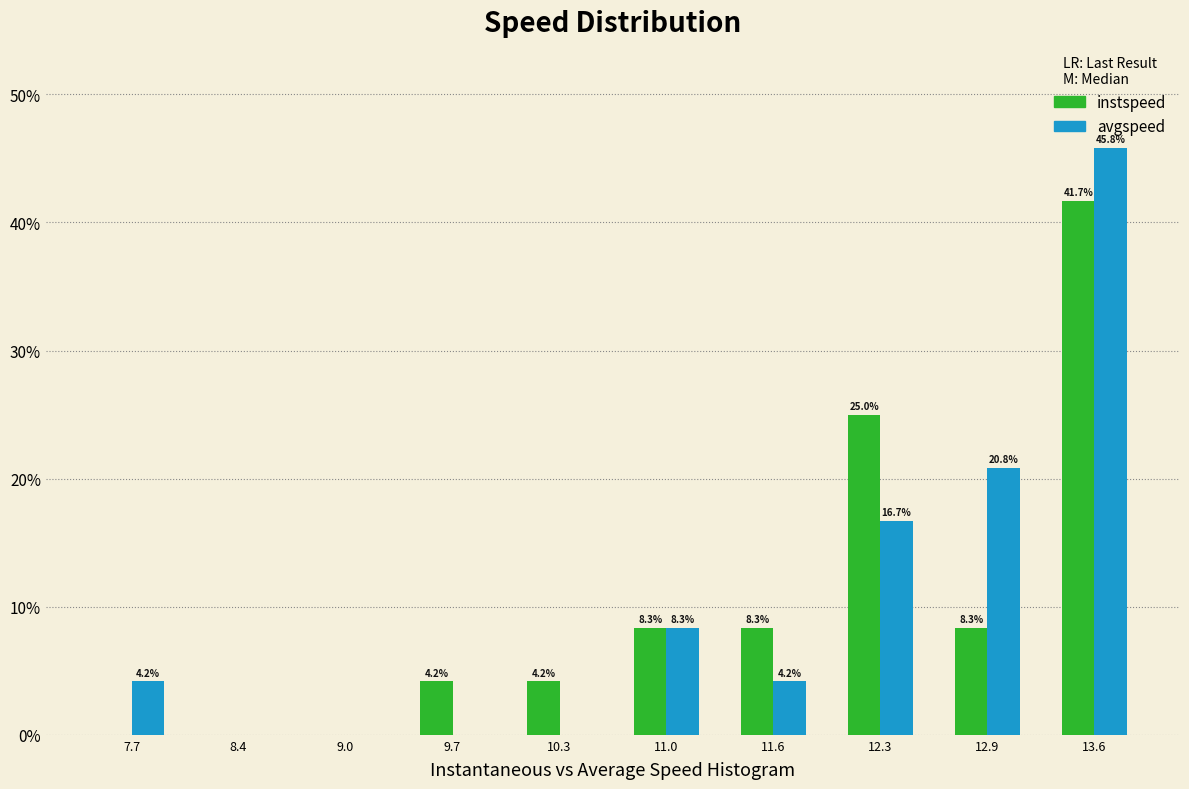

In the avgspeed series, which range on the x-axis has the tallest bar?

13.2 to 13.9